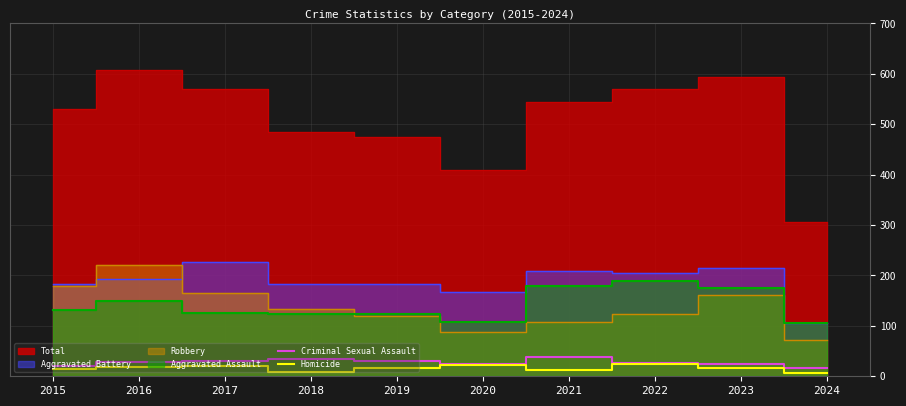

True or false: Homicide and Criminal Sexual Assault intersect in this chart.

False